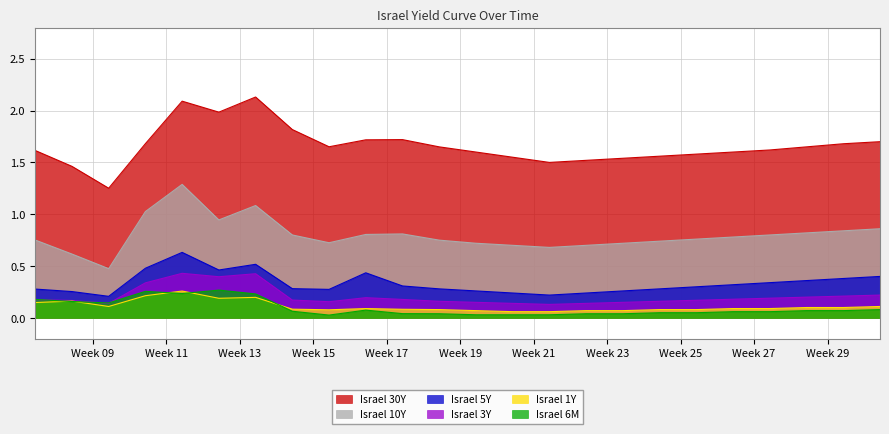

How many lines are shown in the chart?

6